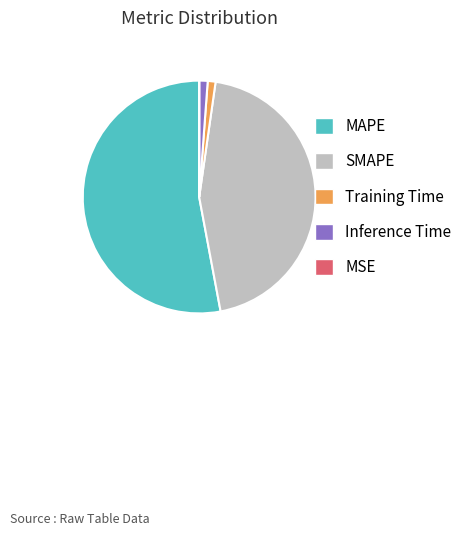

Which category has the biggest portion of the pie?

MAPE